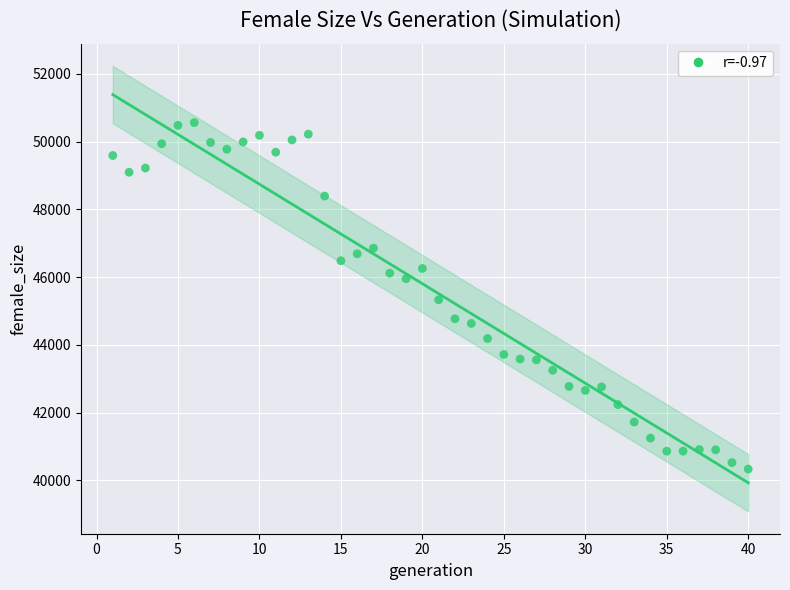

What is the range of Y values (max minus min)?

10228